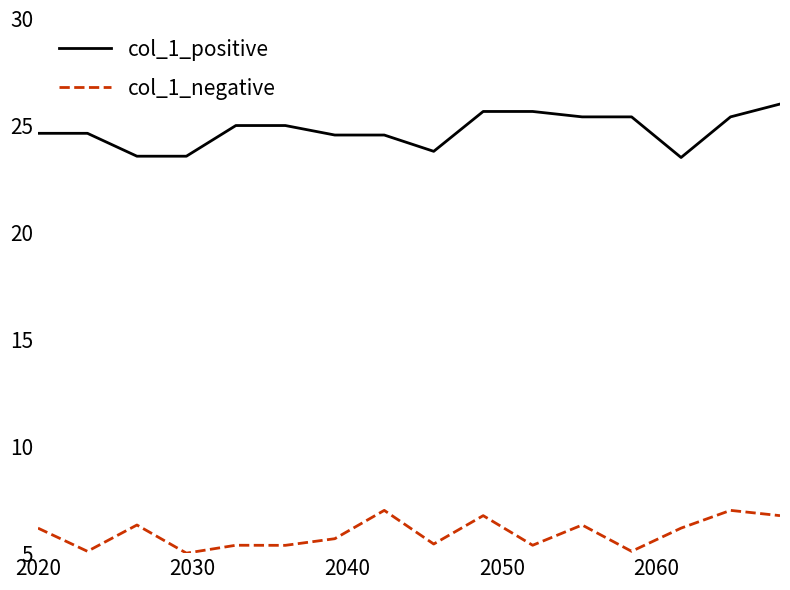

In col_1_negative, how many points are higher than both neighbors (excluding endpoints)?

6